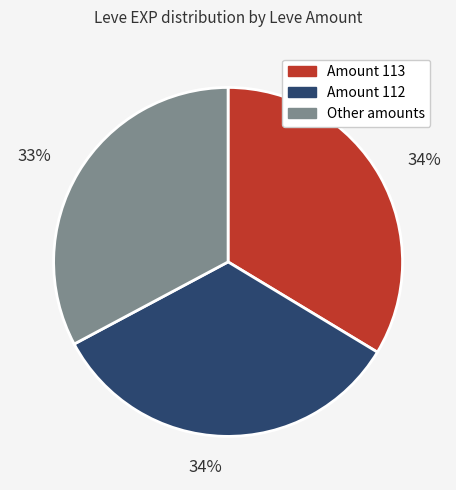

How many segments does this pie chart have?

3